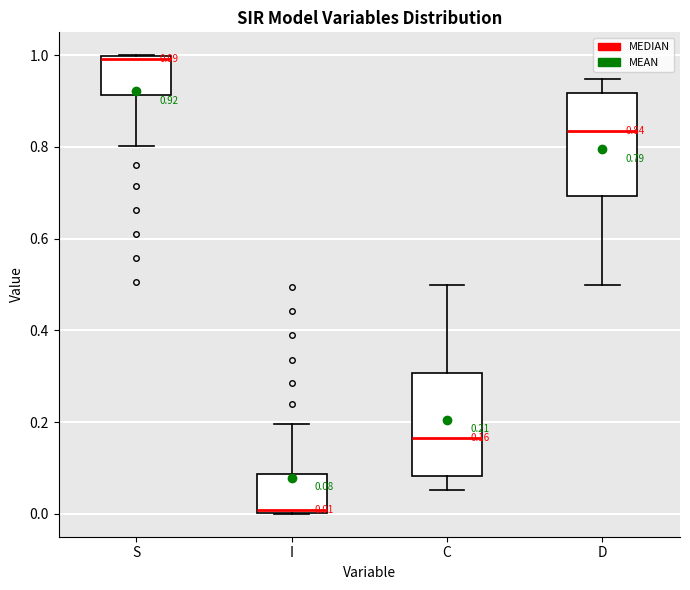

Which box has the lowest median line?

I